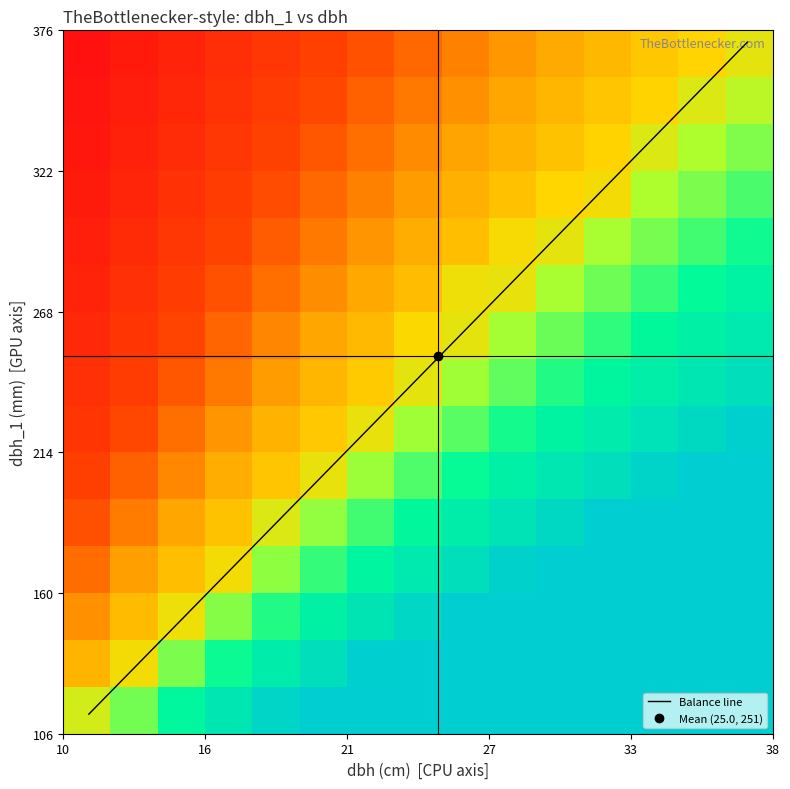

What is the spread (max minus min) of values at dbh?

25.8